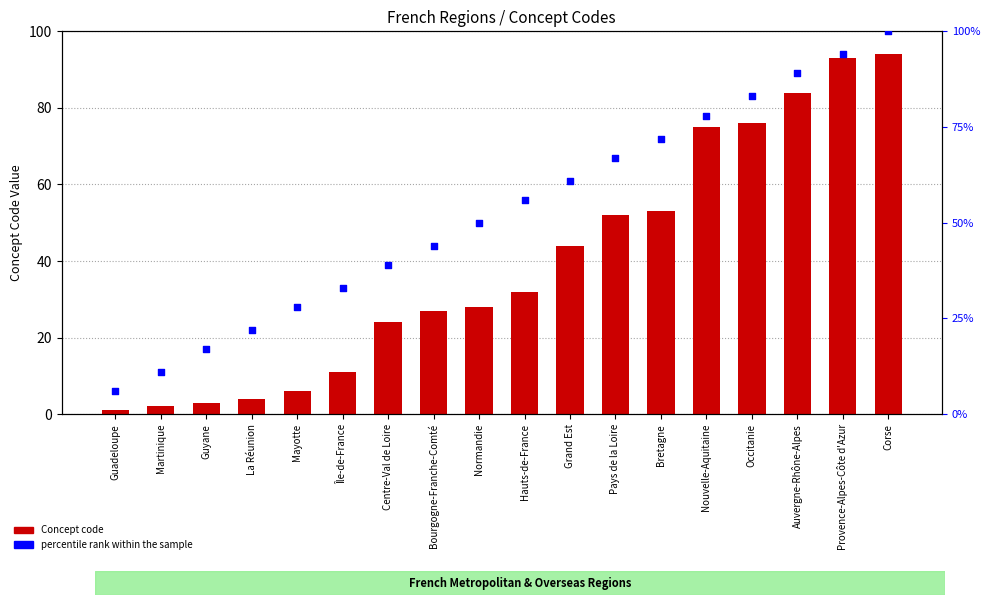

Which series has the largest total across all categories?

percentile rank within the sample